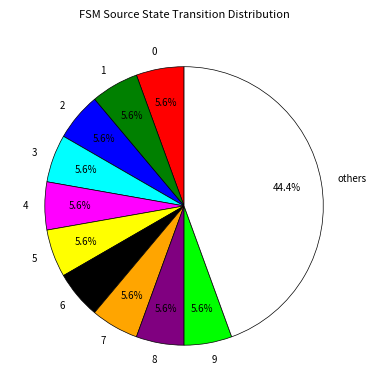

What portion of the pie excludes 1?

94.4%